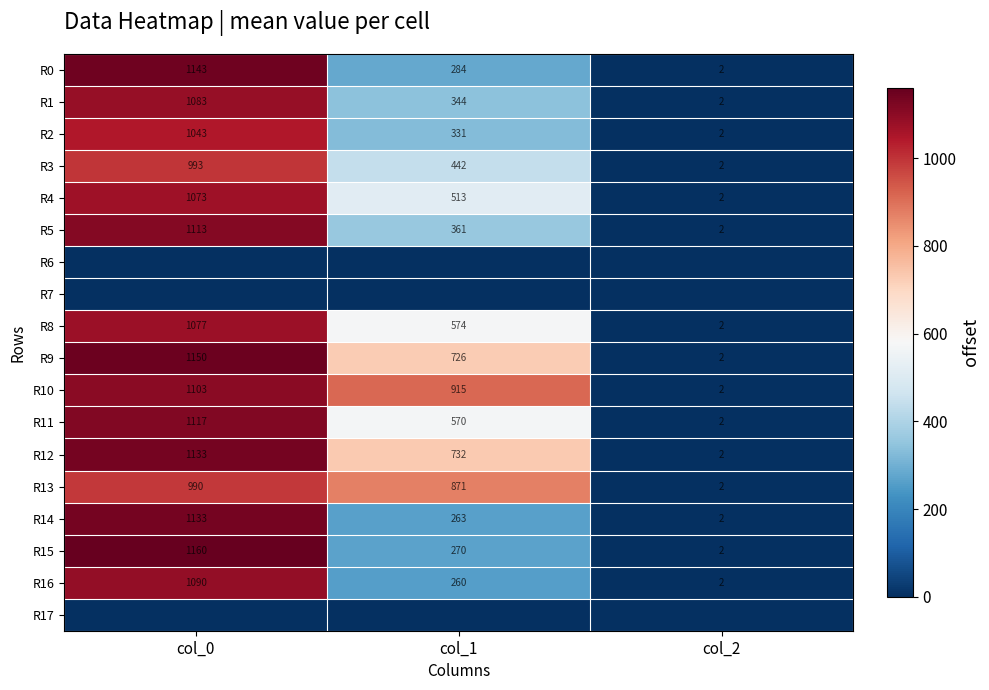

What is the sum of the R9 values at col_1 and col_0?

1876